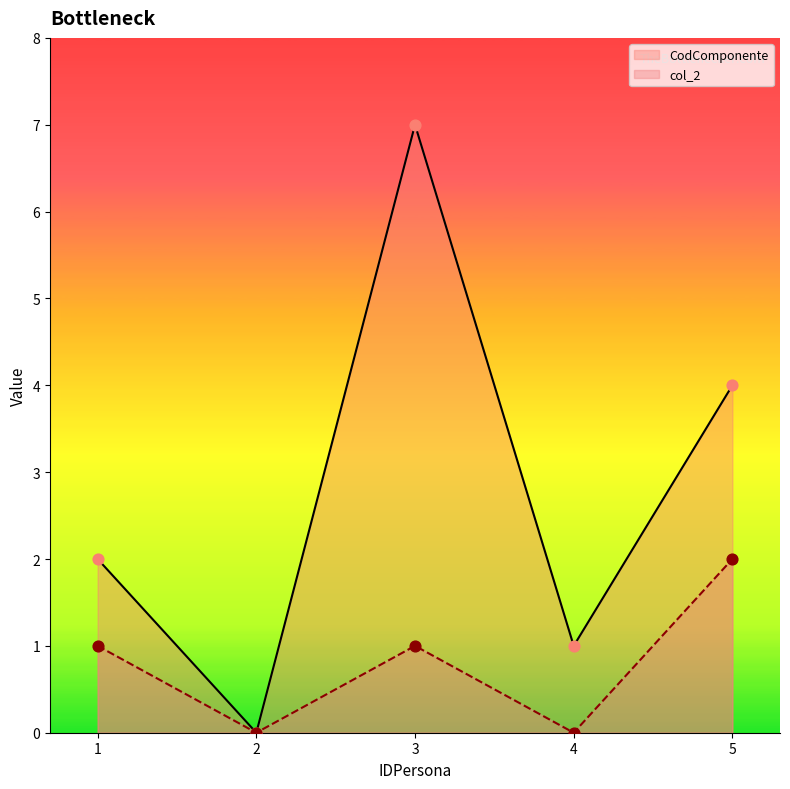

What are all the series names shown in the legend?

CodComponente, col_2